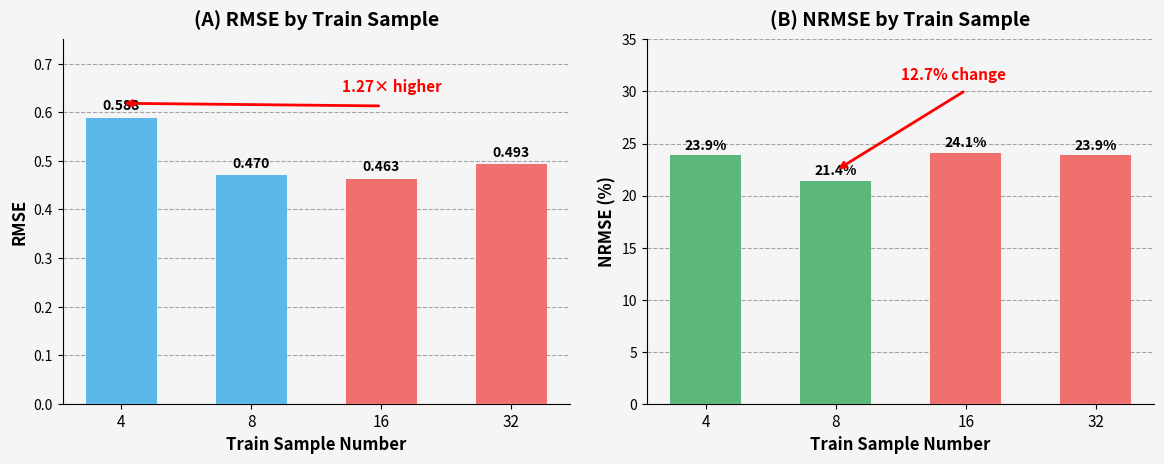

Reading left to right, what are all the values shown in this chart?

rmse: 4=0.6	8=0.5	16=0.5	32=0.5
nrmse: 4=23.9	8=21.4	16=24.1	32=23.9